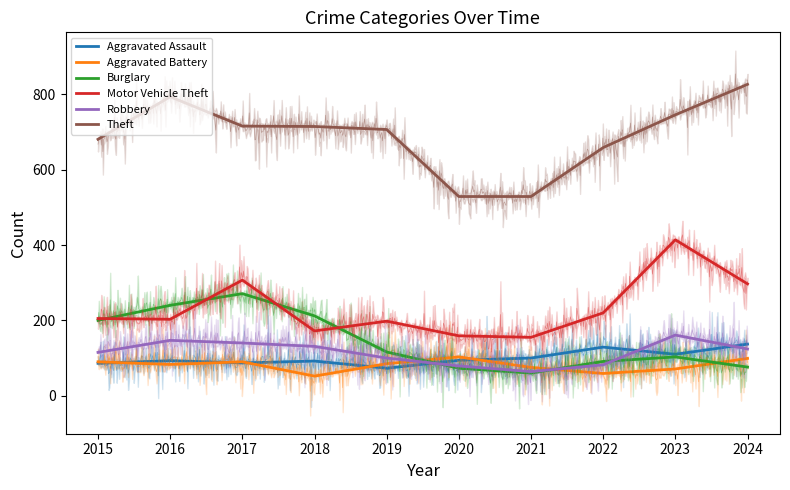

Count the number of data series in this chart.

6